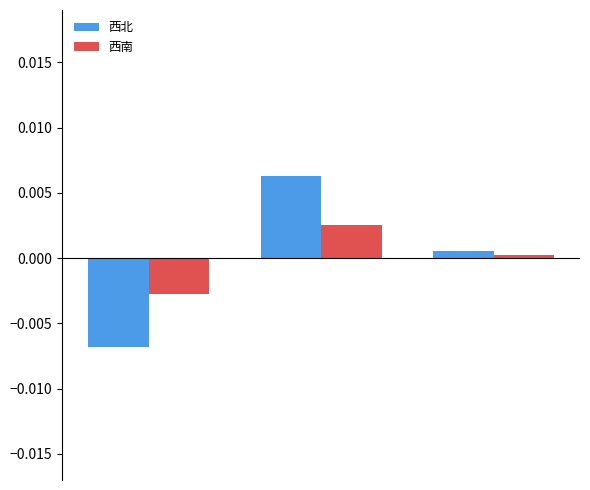

Rank the series by their maximum value, from lowest to highest.

西南, 西北